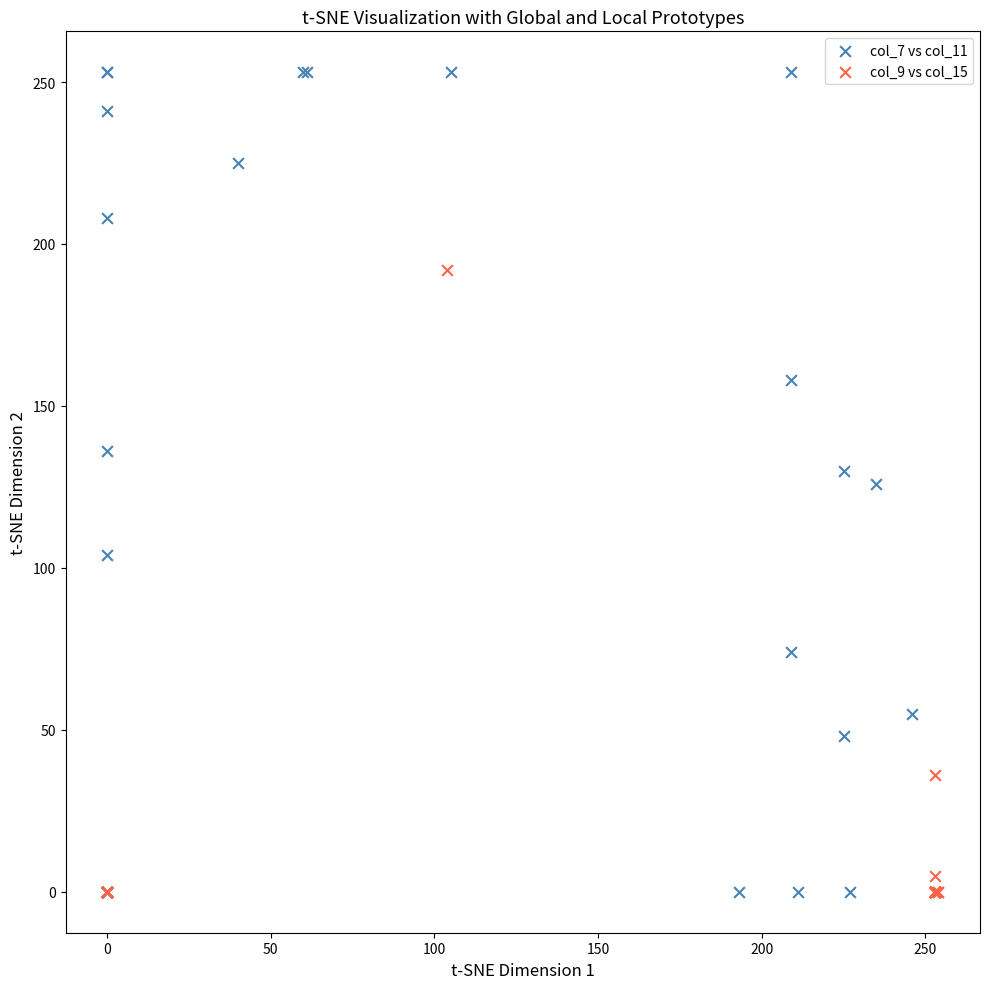

Which series has the widest spread of Y values?

col_7 vs col_11